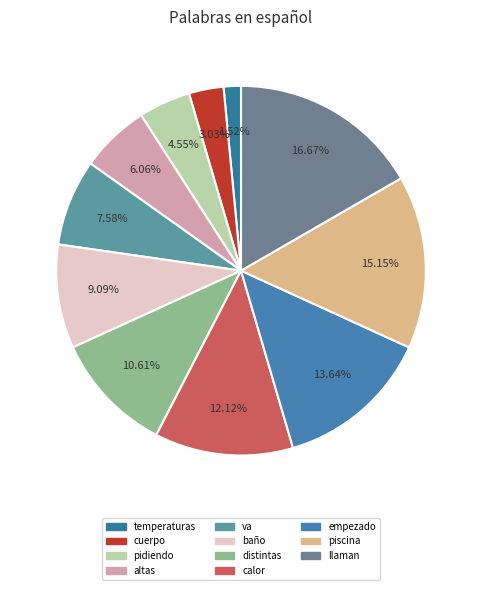

What is the change in value from temperaturas to baño?

+5